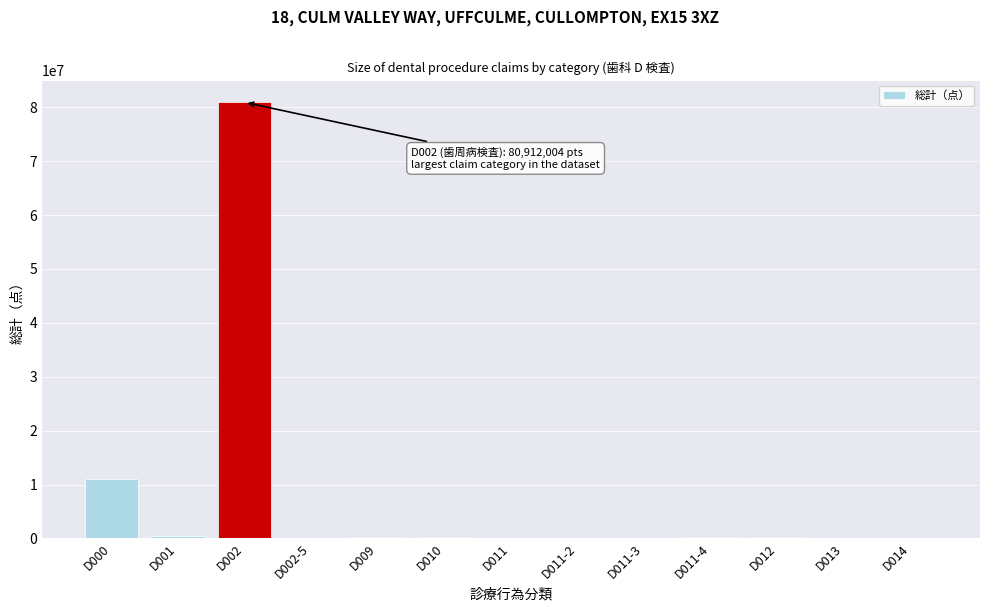

Is it true that the value at D002 is 56107771?

False